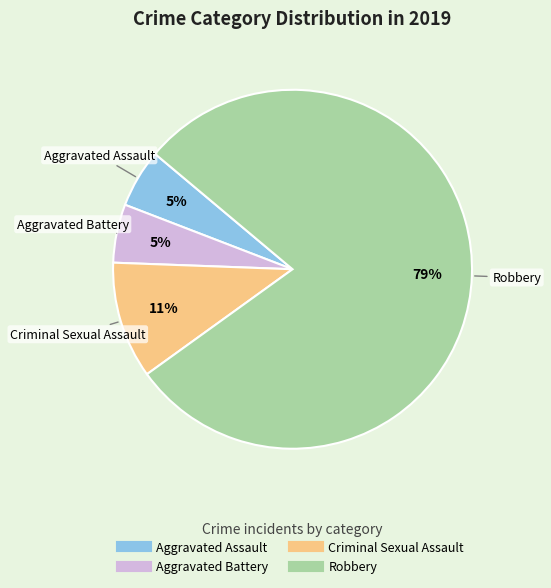

What is the ratio of the value at Aggravated Assault to the value at Aggravated Battery?

1.0